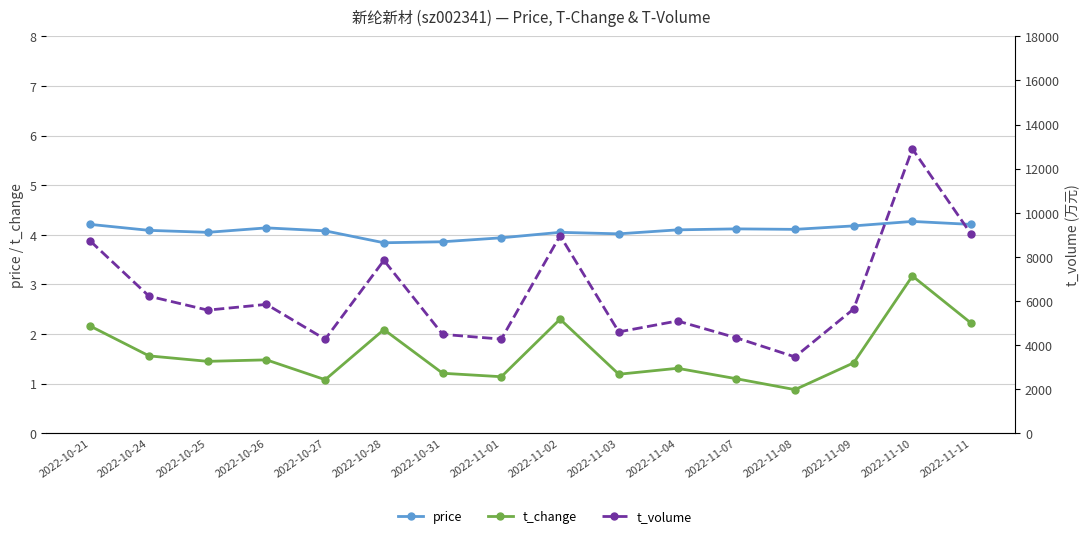

The t_volume series shows 1411.8 at 2022-10-26. True or false?

False